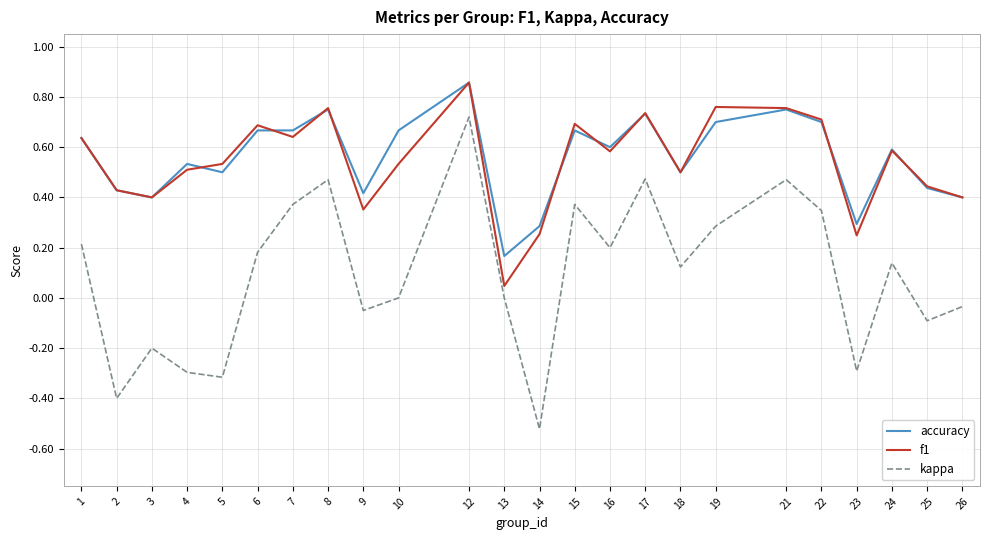

What are all the series names shown in the legend?

accuracy, f1, kappa